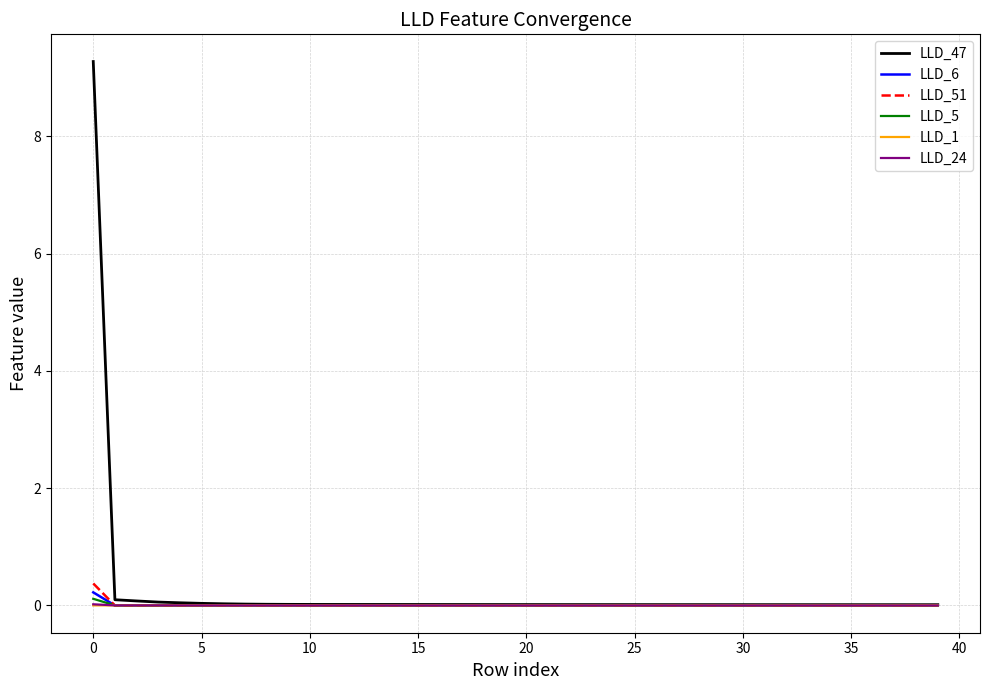

Which series has the largest range (max minus min)?

LLD_47